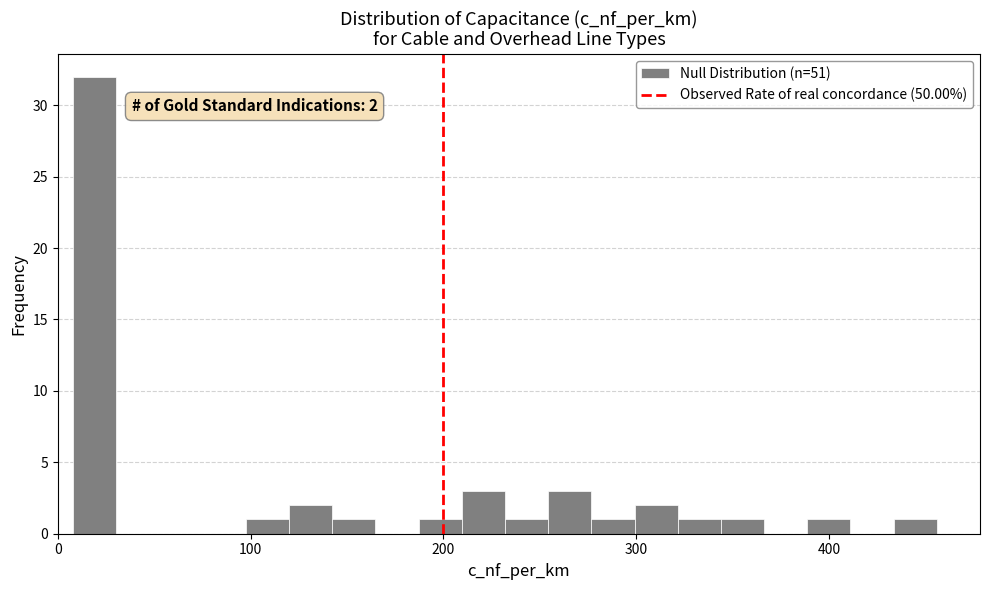

Around what value on the x-axis is the tallest bar? Give the approximate position of its centre, as read against the axis.

20